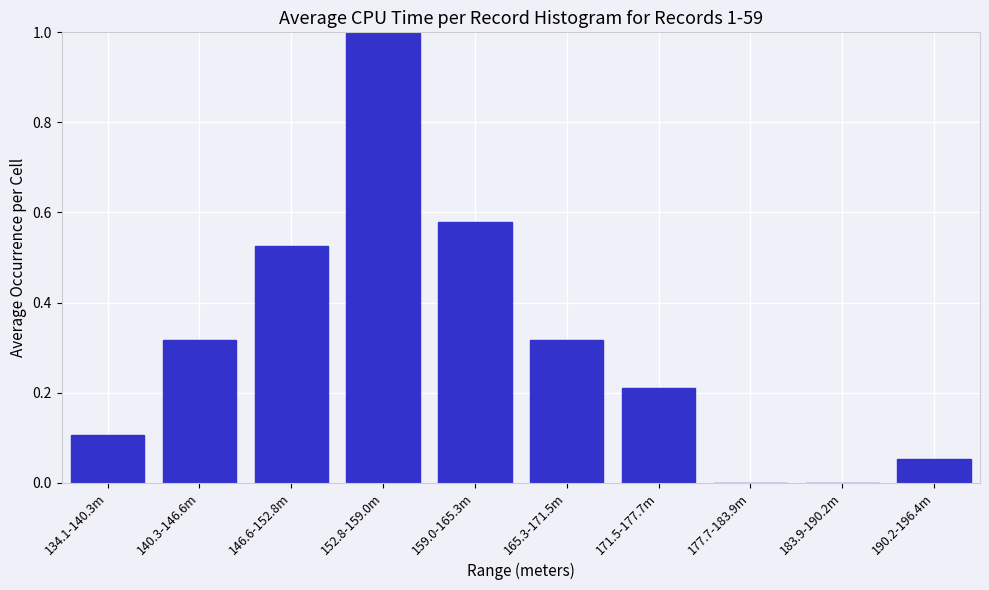

True or false: the data shows 0.1 at 134.1-140.3m.

True